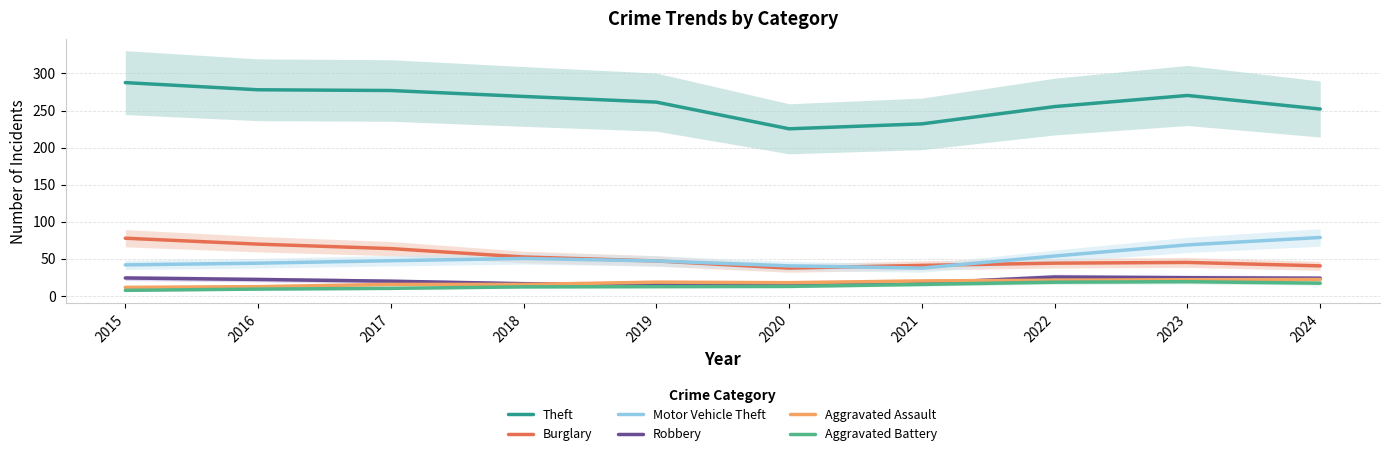

Which category has the lowest value in the Robbery series?

2019